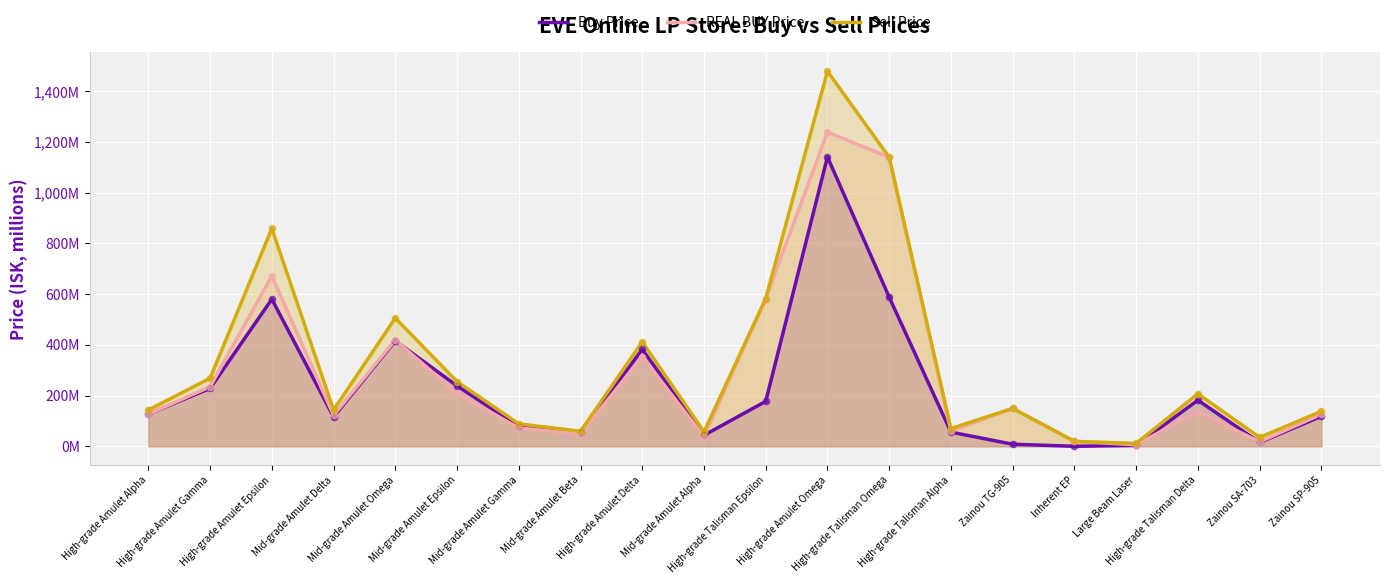

What are all the series names shown in the legend?

Buy Price, REAL BUY Price, Sell Price